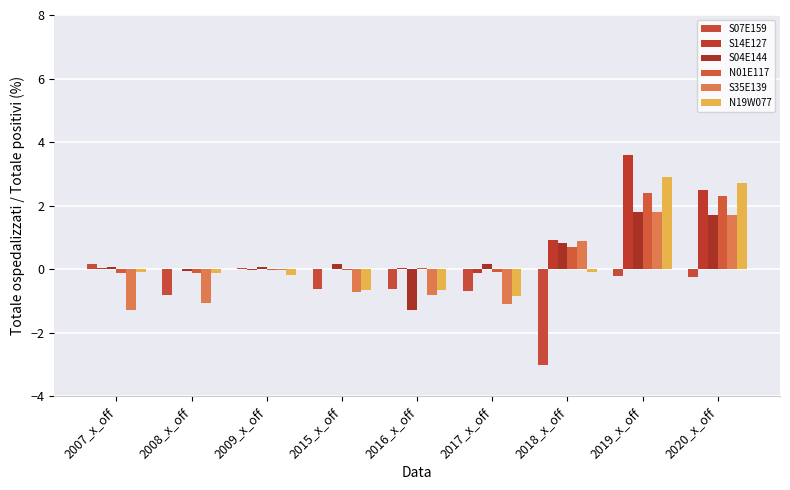

At how many categories does at least one series exceed 2?

2